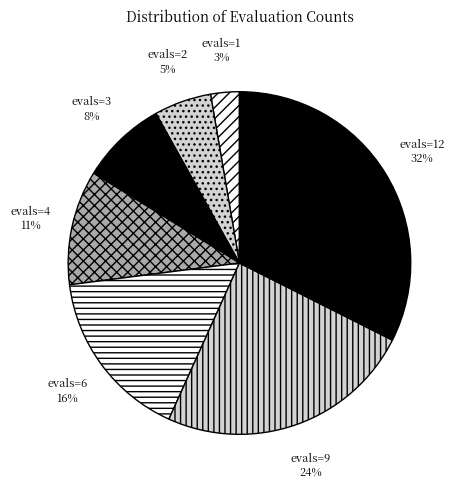

Is it true that evals=1 is 3% of the pie?

True